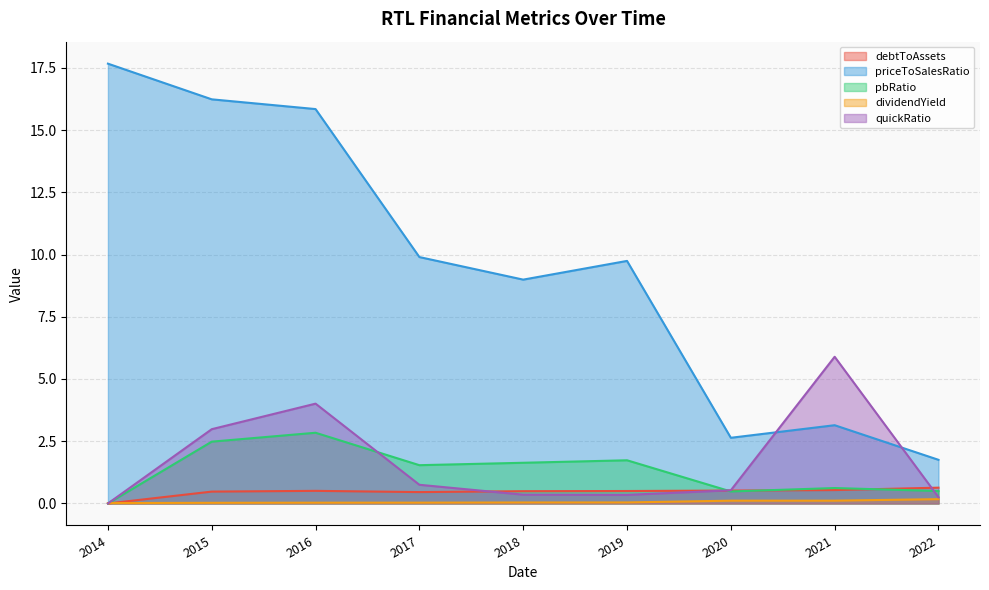

Does the chart display data point markers on the line(s)?

No